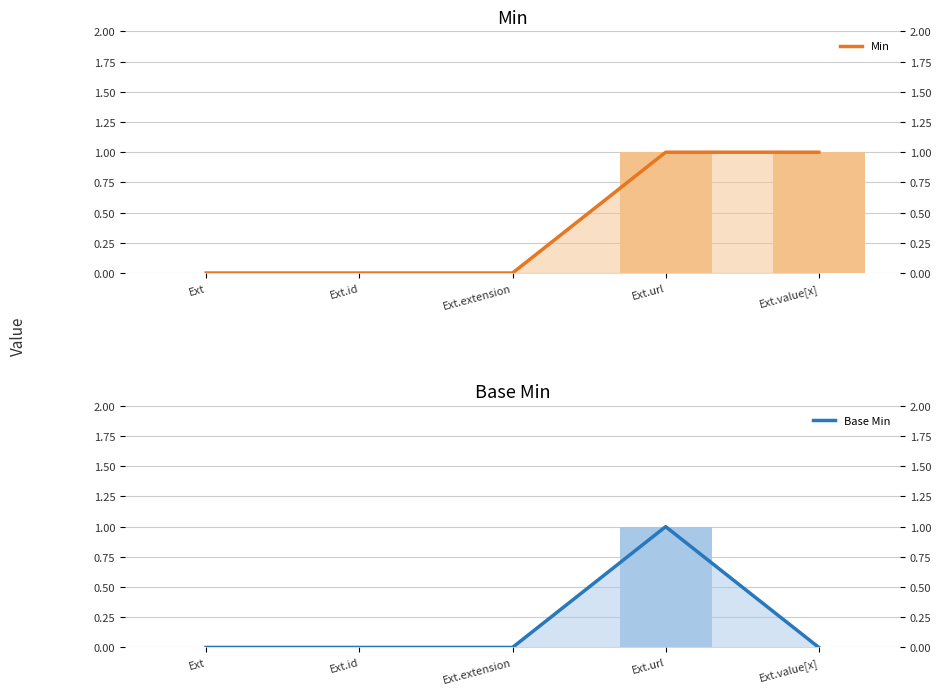

What is the sum of the Min values at Ext and Ext.url?

1